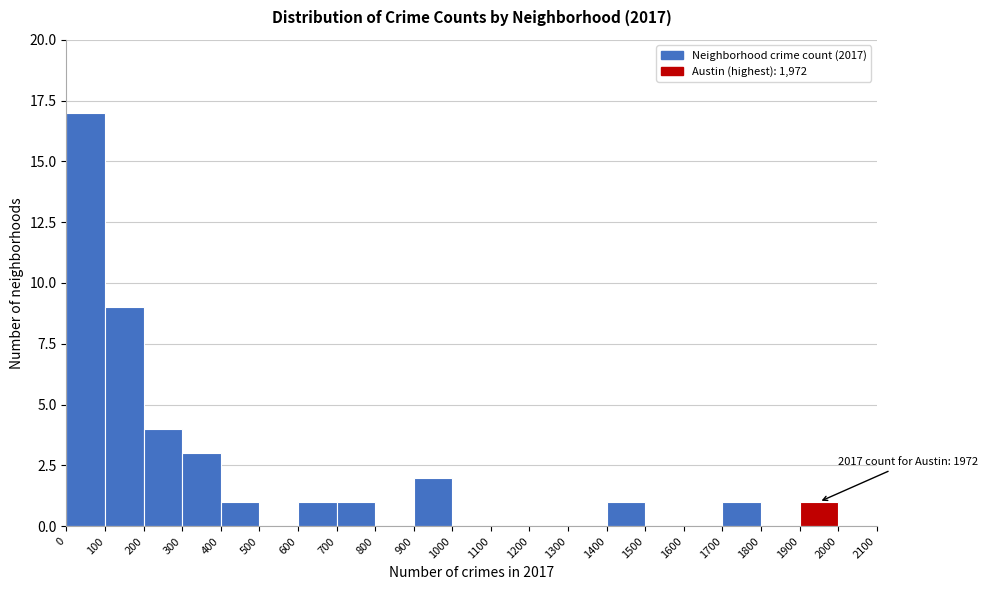

Which range on the x-axis has the tallest bar?

0 to 100